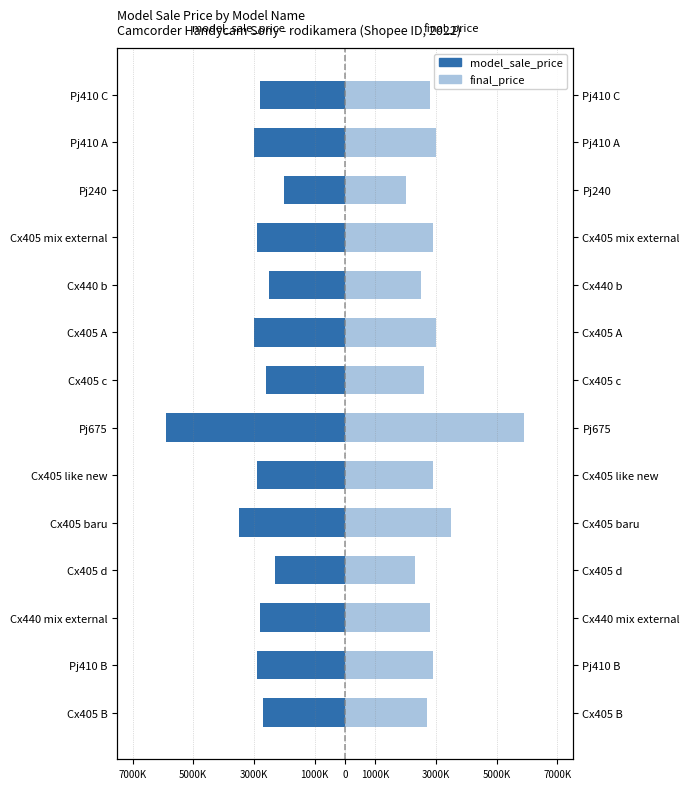

At how many categories does at least one series exceed -4654281?

14